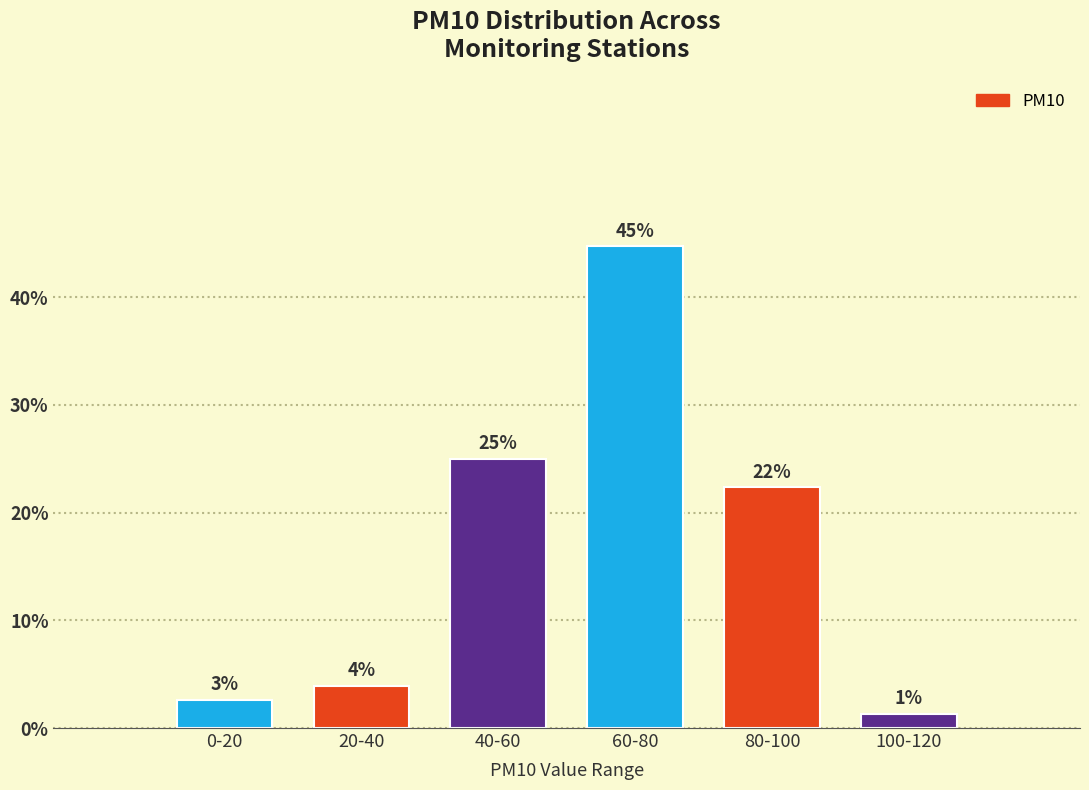

Are the bars horizontal?

No